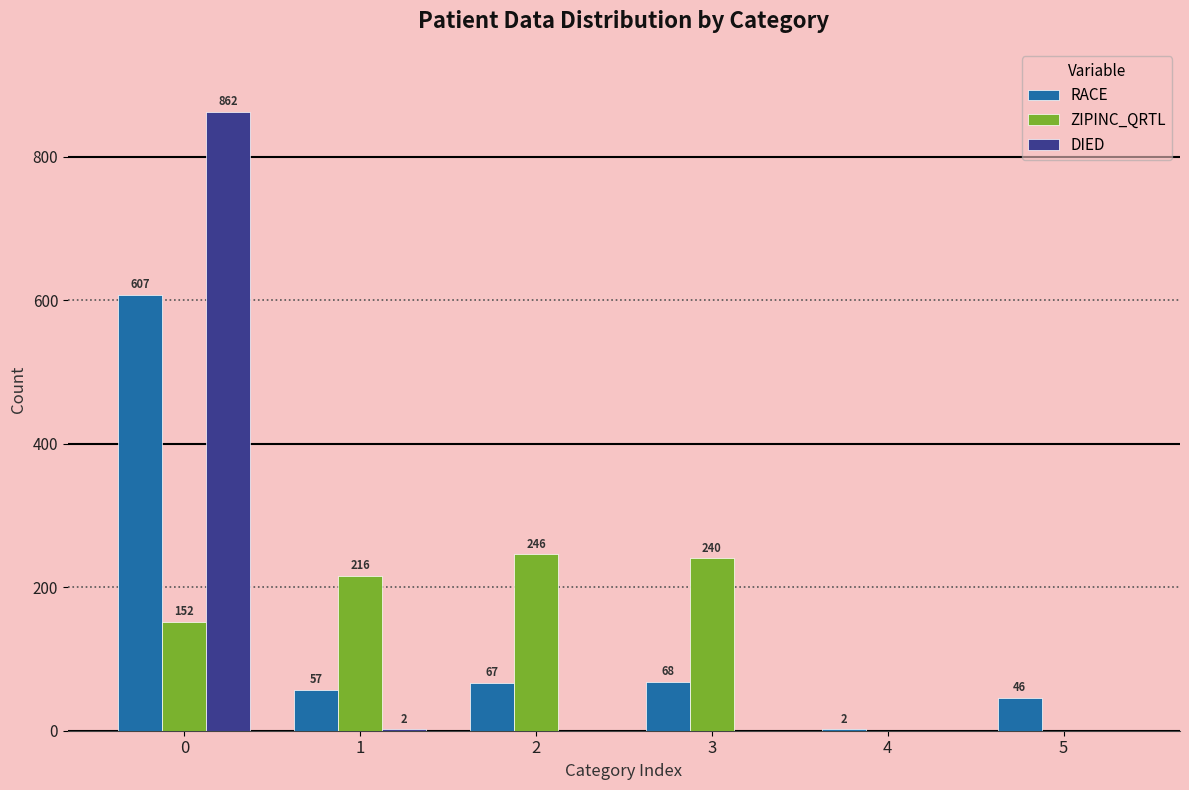

Reading left to right, what are all the values shown in this chart?

RACE: 0=607	1=57	2=67	3=68	4=2	5=46
ZIPINC_QRTL: 0=152	1=216	2=246	3=240	4=0	5=0
DIED: 0=862	1=2	2=0	3=0	4=0	5=0